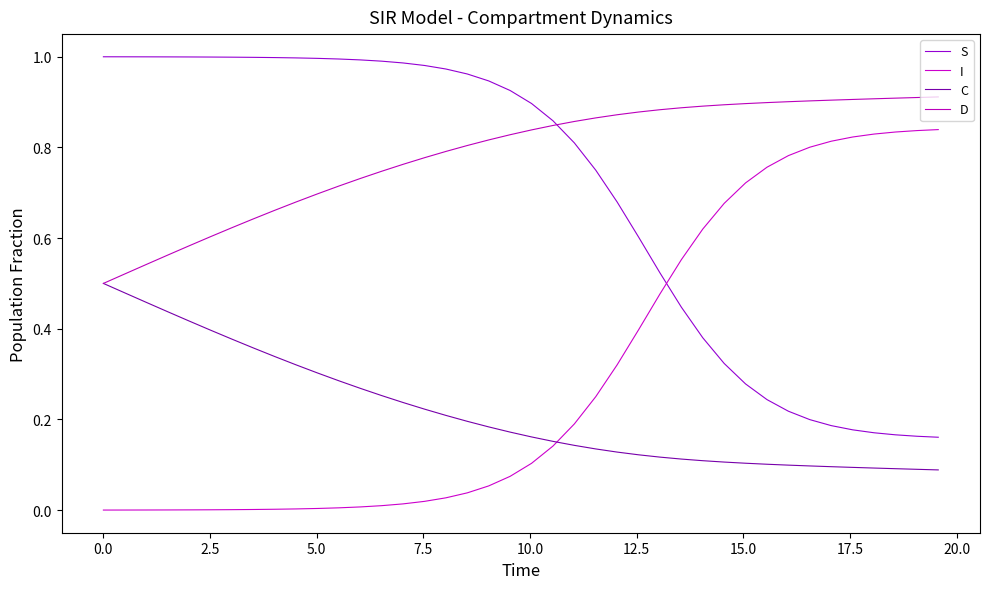

Does the chart have visible grid lines?

No